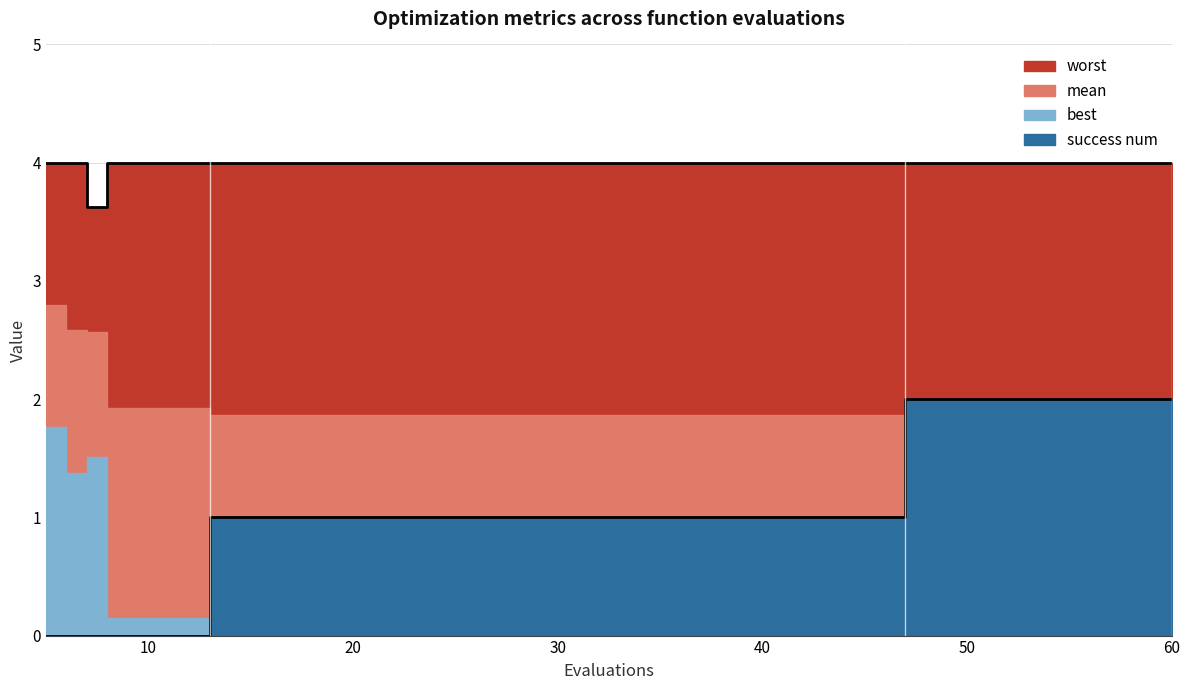

How many values in the success num series exceed 1?

5